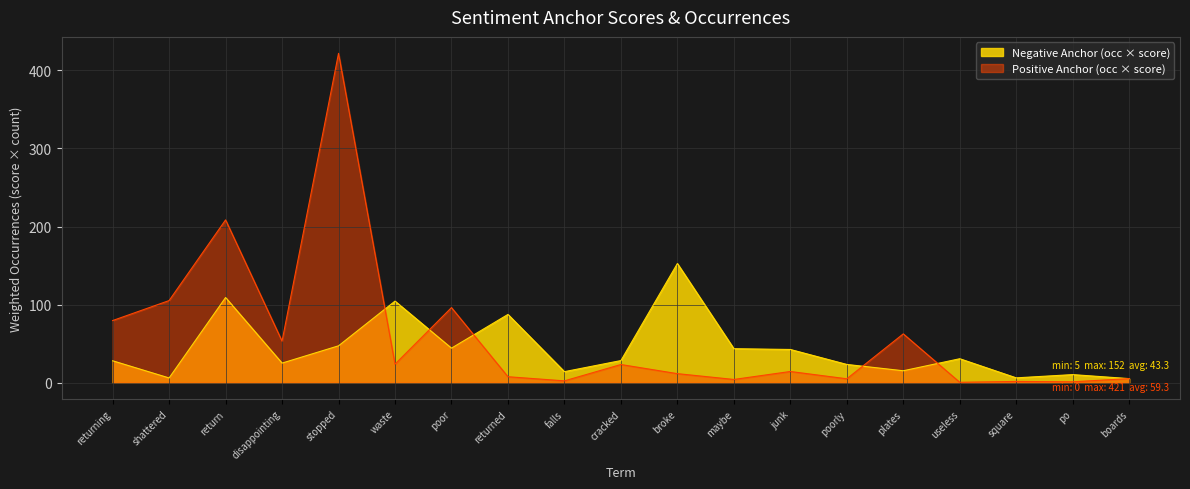

Which category has the highest value in the Negative Anchor (occ × score) series?

broke